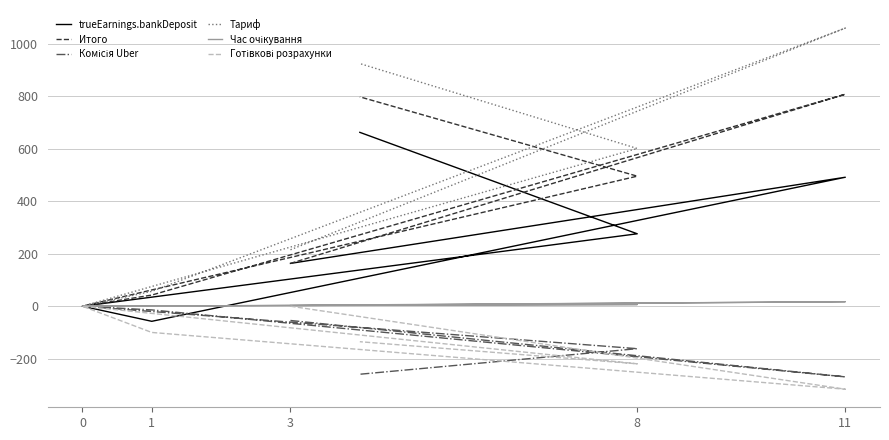

Count the number of categories in the chart.

6